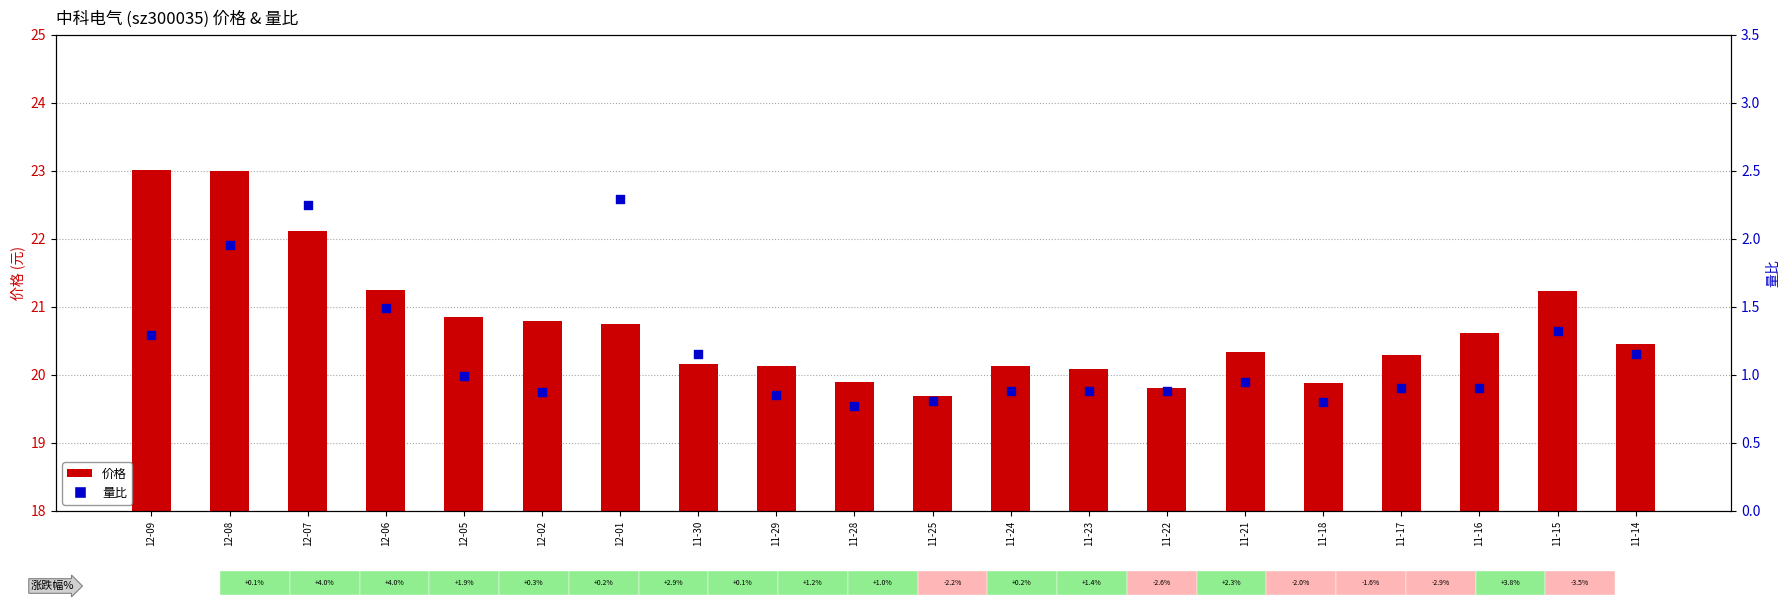

What are all the series names shown in the legend?

价格, 量比